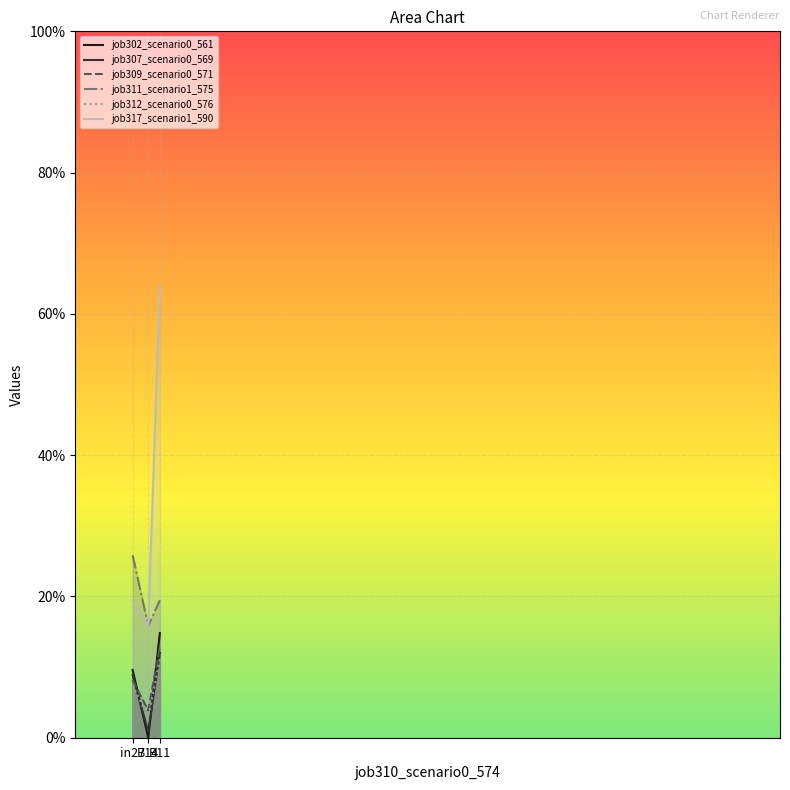

Which series has the largest range (max minus min)?

job317_scenario1_590